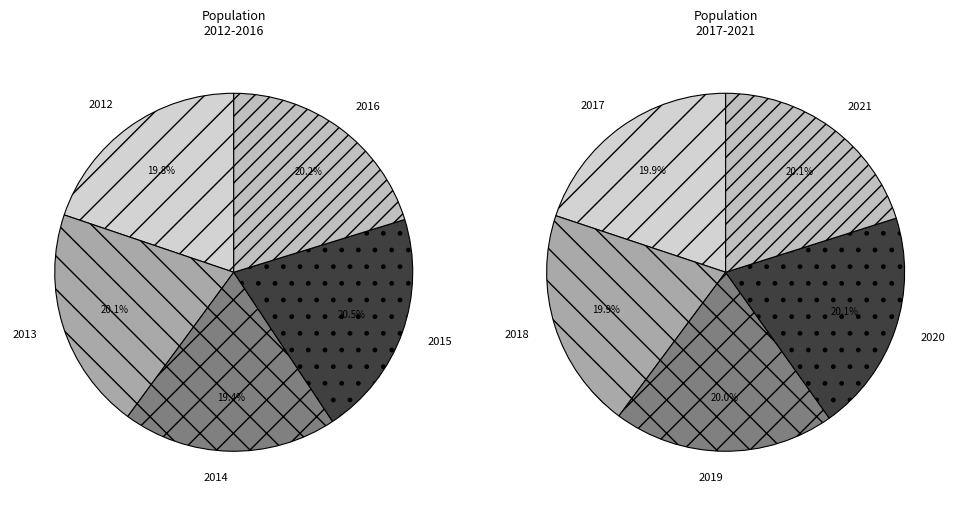

How many segments does this pie chart have?

10